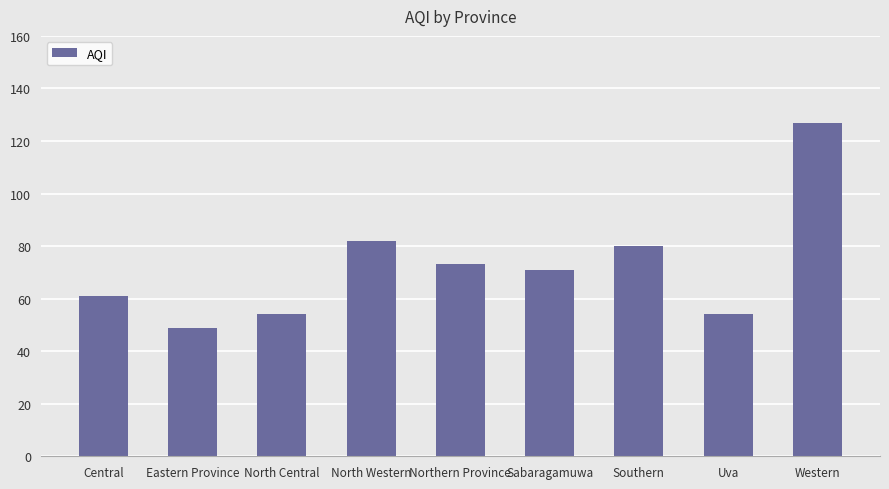

Reading right to left, list all the values displayed in this chart.

Western=127	Uva=54	Southern=80	Sabaragamuwa=71	Northern Province=73	North Western=82	North Central=54	Eastern Province=49	Central=61